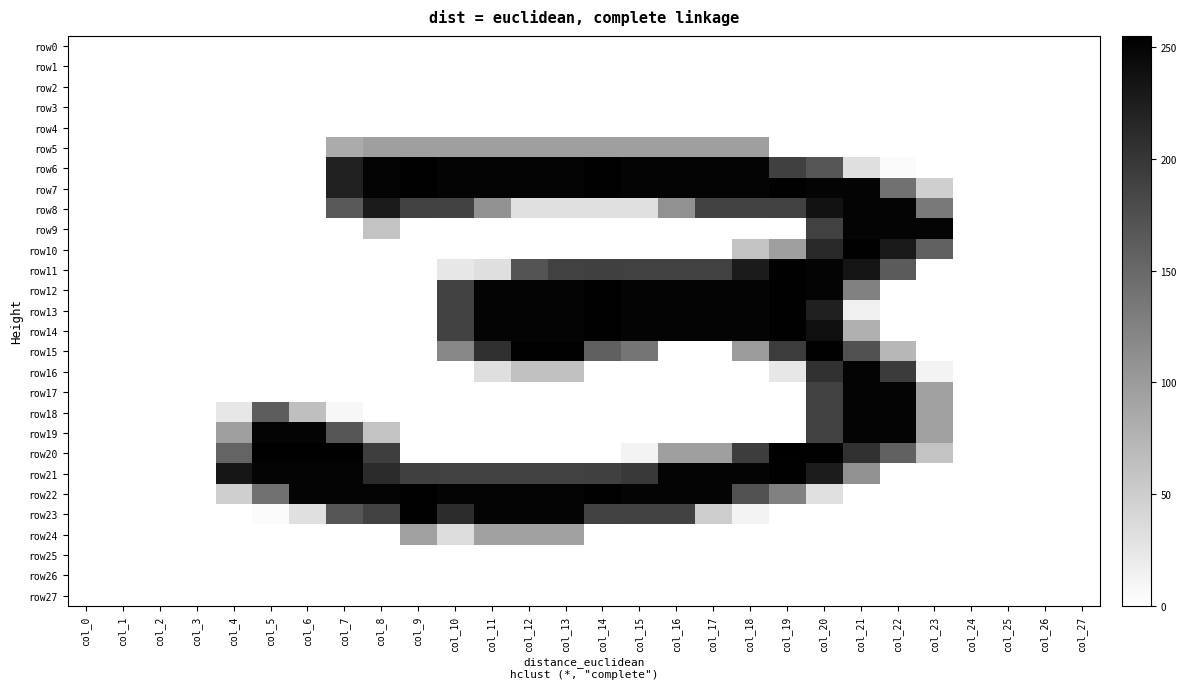

What is the total value across all series at col_10?

2187